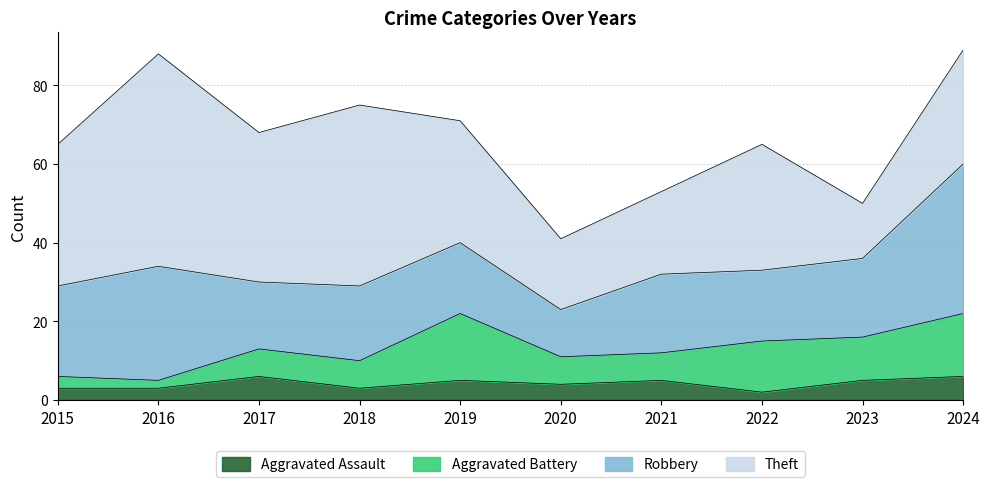

What is the minimum value shown in the chart?

2